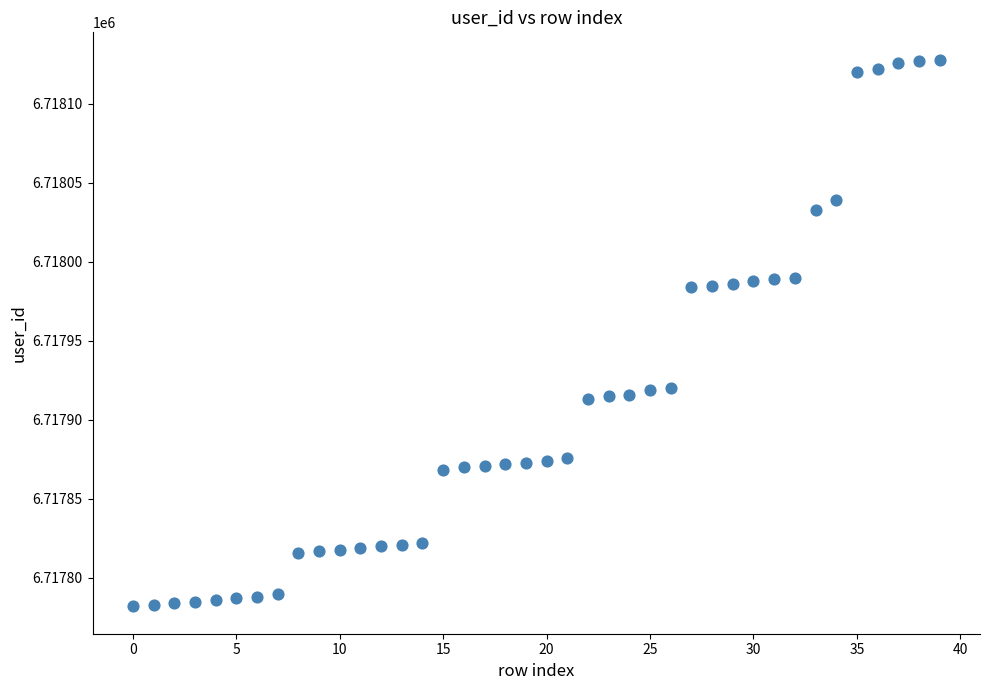

What is the range of Y values (max minus min)?

346